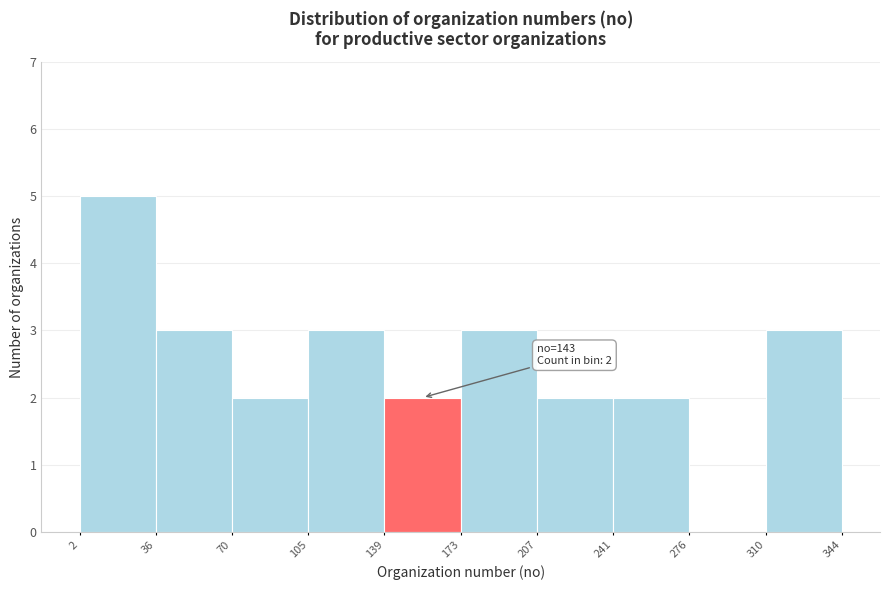

Over which range of the x-axis is the bar tallest?

2 to 36